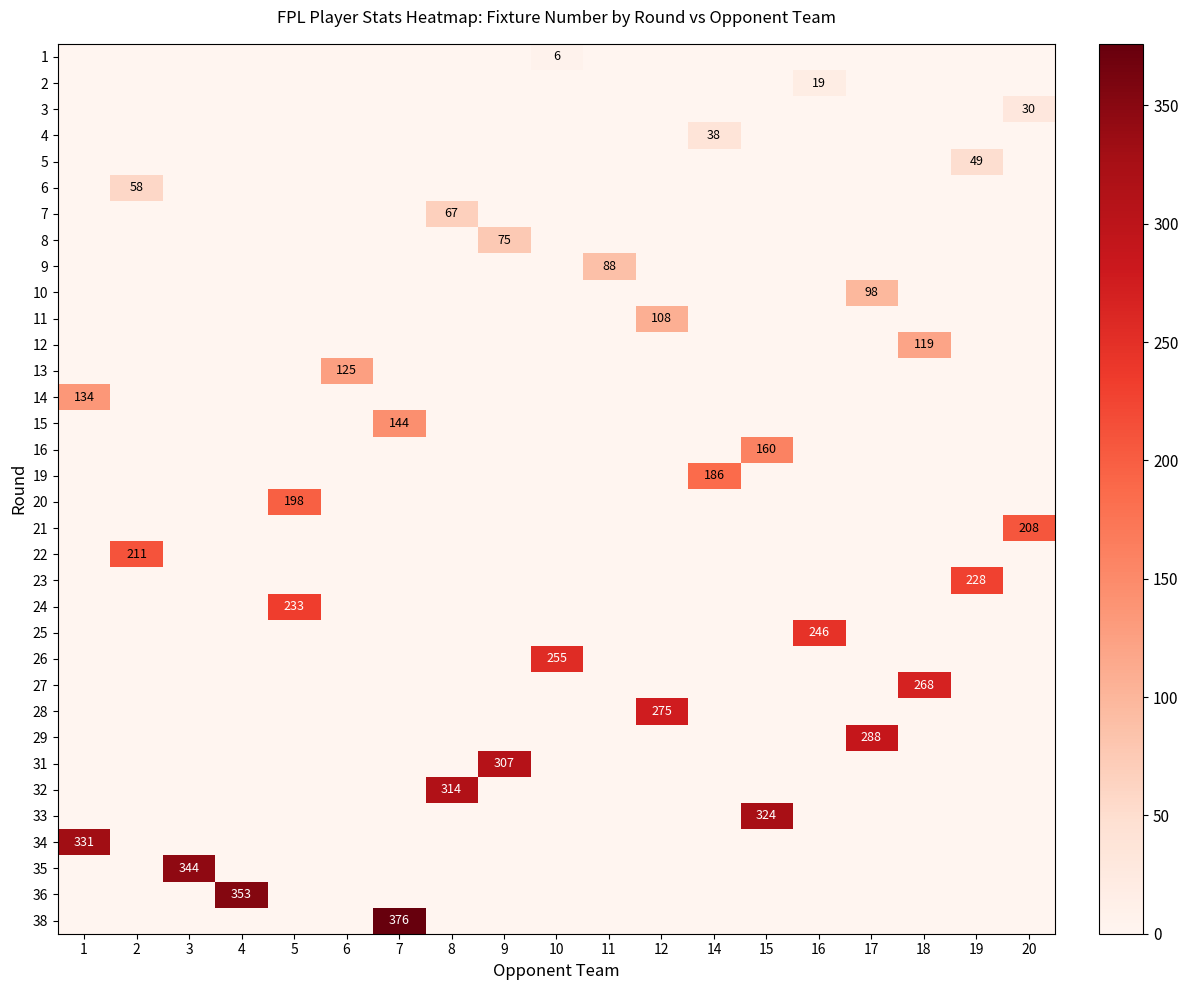

How many values in row_29 are above zero?

1